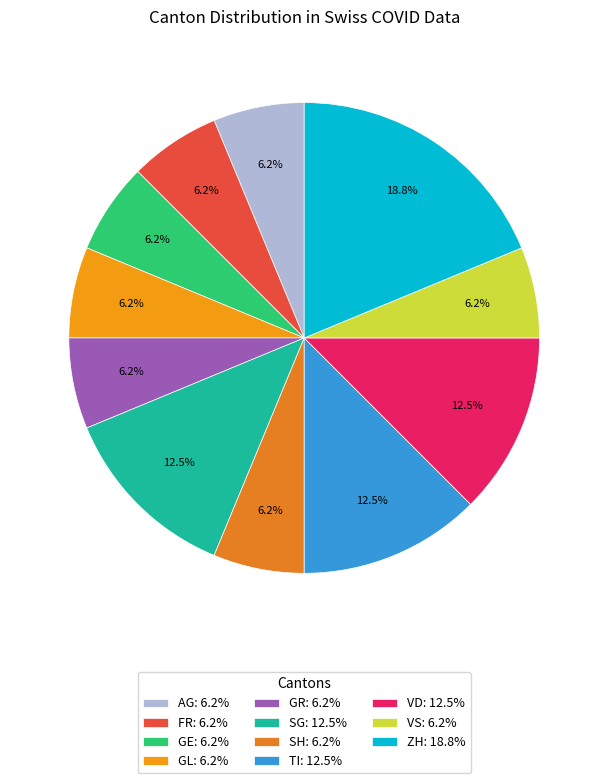

How many segments does this pie chart have?

11